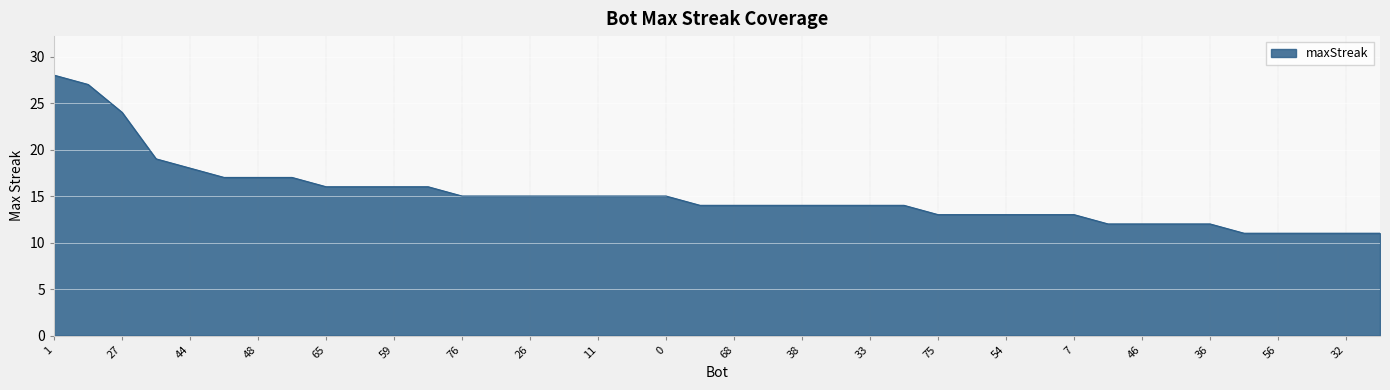

What is the difference between the maximum and minimum values?

17